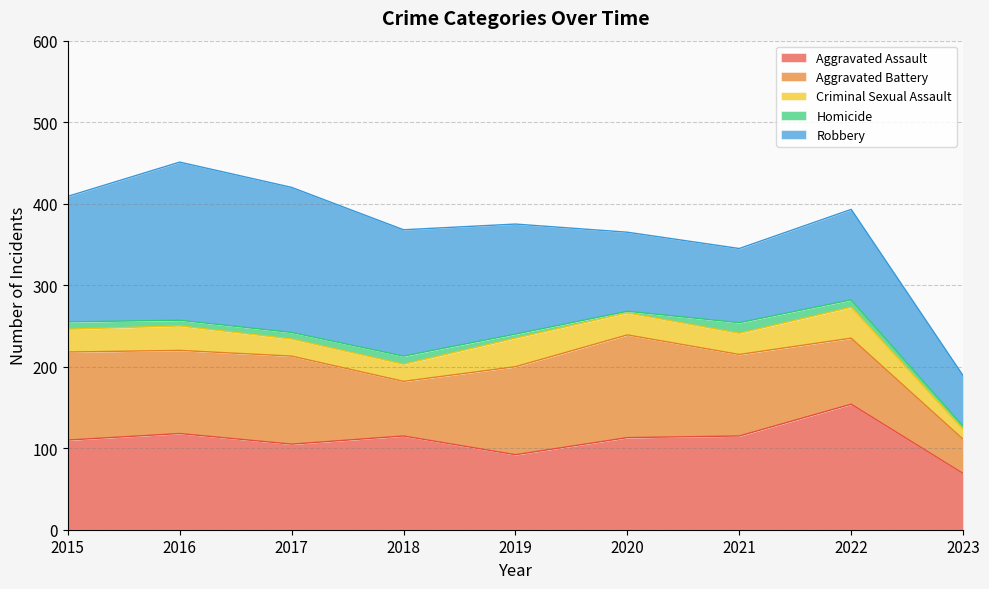

True or false: Aggravated Battery and Robbery intersect in this chart.

True